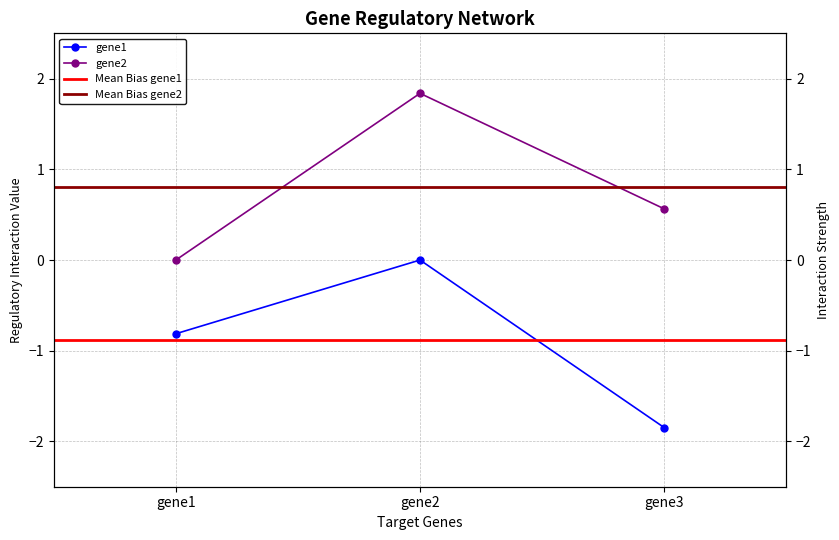

What is the sum of the gene1 values at gene3 and gene2?

-1.8